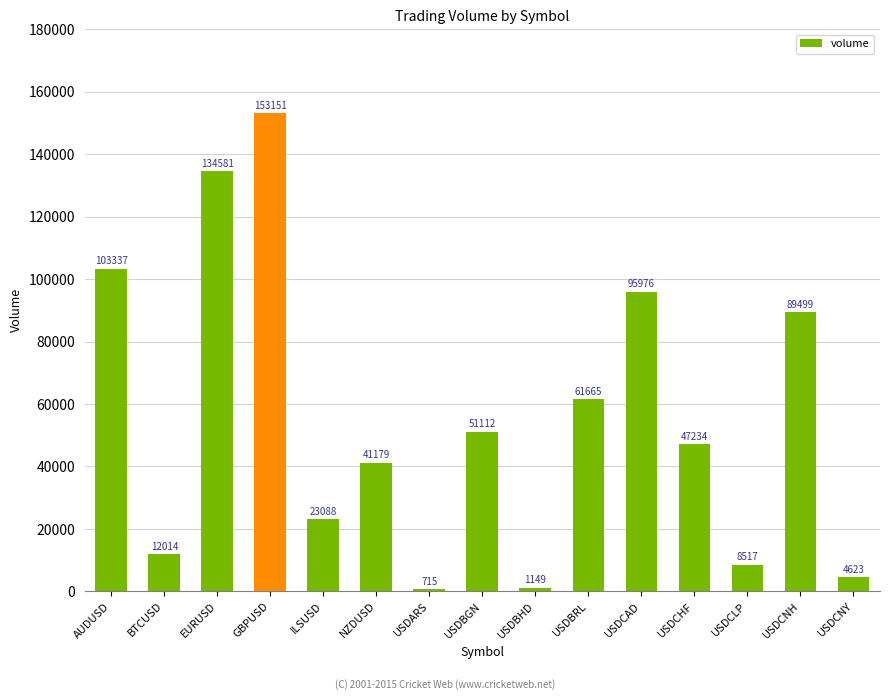

The value at USDBGN is 34672. True or false?

False